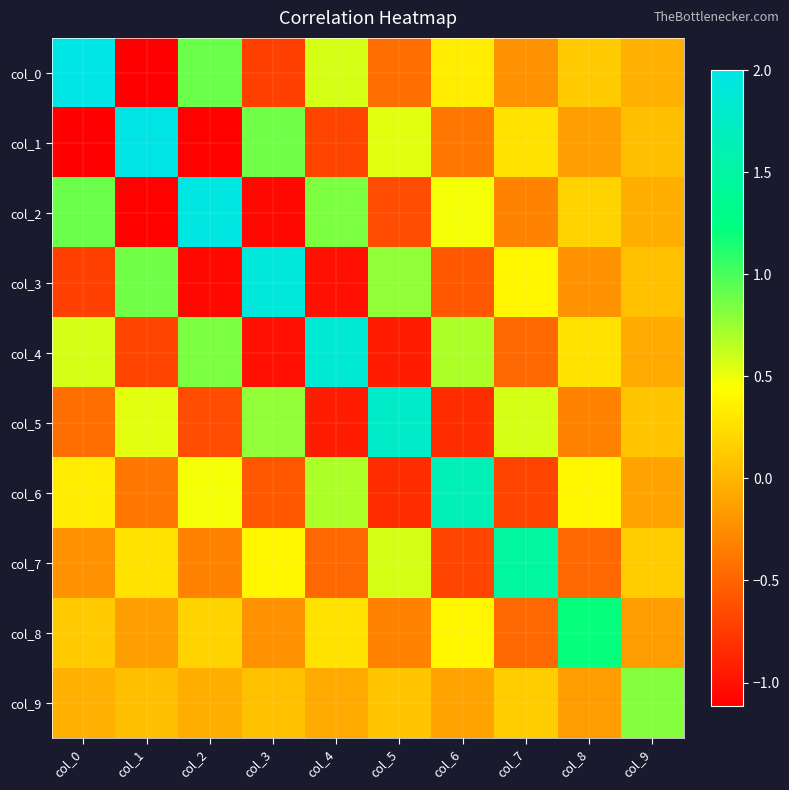

Reading left to right, list all the values displayed in this chart.

col_0: col_0=2.0	col_1=-1.1	col_2=0.9	col_3=-0.7	col_4=0.6	col_5=-0.4	col_6=0.3	col_7=-0.2	col_8=0.1	col_9=-0.0
col_1: col_0=-1.1	col_1=2.0	col_2=-1.1	col_3=0.9	col_4=-0.7	col_5=0.5	col_6=-0.4	col_7=0.3	col_8=-0.2	col_9=0.0
col_2: col_0=0.9	col_1=-1.1	col_2=2.0	col_3=-1.1	col_4=0.8	col_5=-0.6	col_6=0.5	col_7=-0.3	col_8=0.2	col_9=-0.1
col_3: col_0=-0.7	col_1=0.9	col_2=-1.1	col_3=1.9	col_4=-1.0	col_5=0.8	col_6=-0.6	col_7=0.4	col_8=-0.2	col_9=0.1
col_4: col_0=0.6	col_1=-0.7	col_2=0.8	col_3=-1.0	col_4=1.9	col_5=-0.9	col_6=0.7	col_7=-0.5	col_8=0.3	col_9=-0.1
col_5: col_0=-0.4	col_1=0.5	col_2=-0.6	col_3=0.8	col_4=-0.9	col_5=1.8	col_6=-0.8	col_7=0.6	col_8=-0.3	col_9=0.1
col_6: col_0=0.3	col_1=-0.4	col_2=0.5	col_3=-0.6	col_4=0.7	col_5=-0.8	col_6=1.6	col_7=-0.7	col_8=0.4	col_9=-0.1
col_7: col_0=-0.2	col_1=0.3	col_2=-0.3	col_3=0.4	col_4=-0.5	col_5=0.6	col_6=-0.7	col_7=1.5	col_8=-0.5	col_9=0.1
col_8: col_0=0.1	col_1=-0.2	col_2=0.2	col_3=-0.2	col_4=0.3	col_5=-0.3	col_6=0.4	col_7=-0.5	col_8=1.2	col_9=-0.2
col_9: col_0=-0.0	col_1=0.0	col_2=-0.1	col_3=0.1	col_4=-0.1	col_5=0.1	col_6=-0.1	col_7=0.1	col_8=-0.2	col_9=0.8